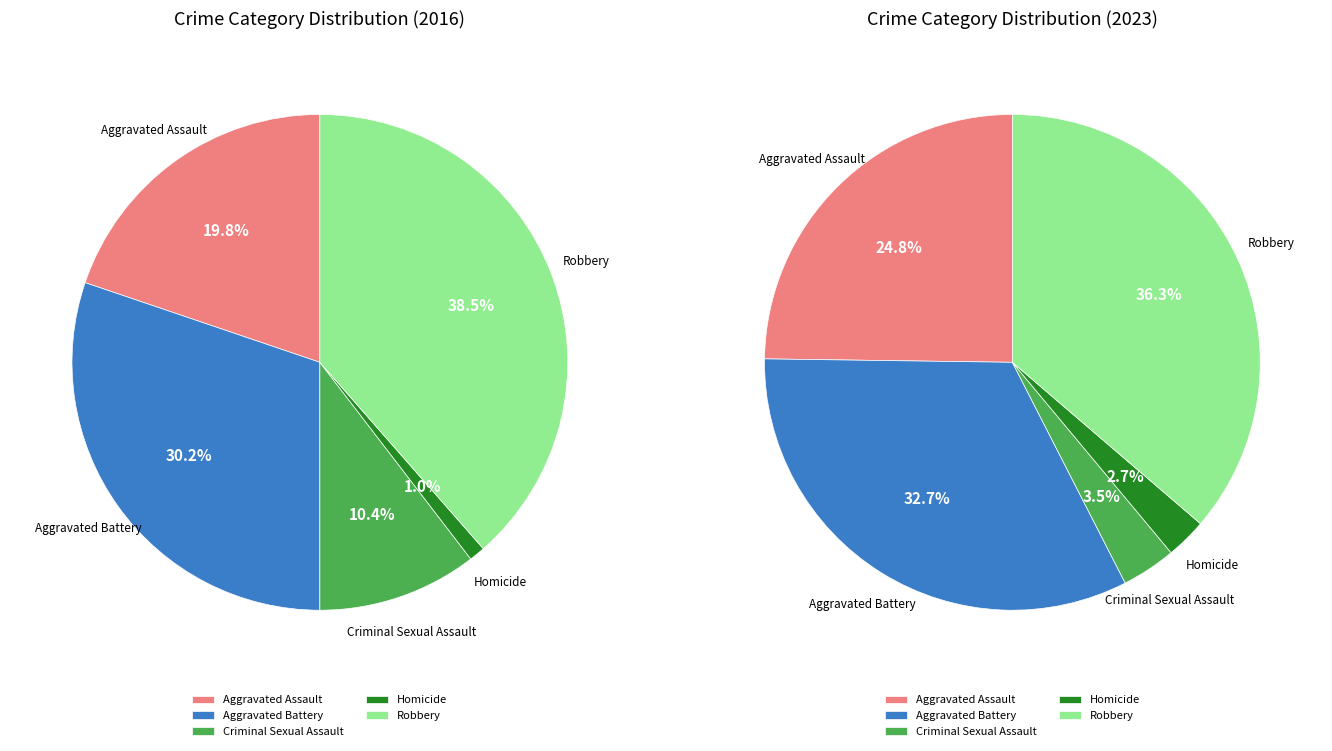

Is there any slice that represents more than half of the pie?

No